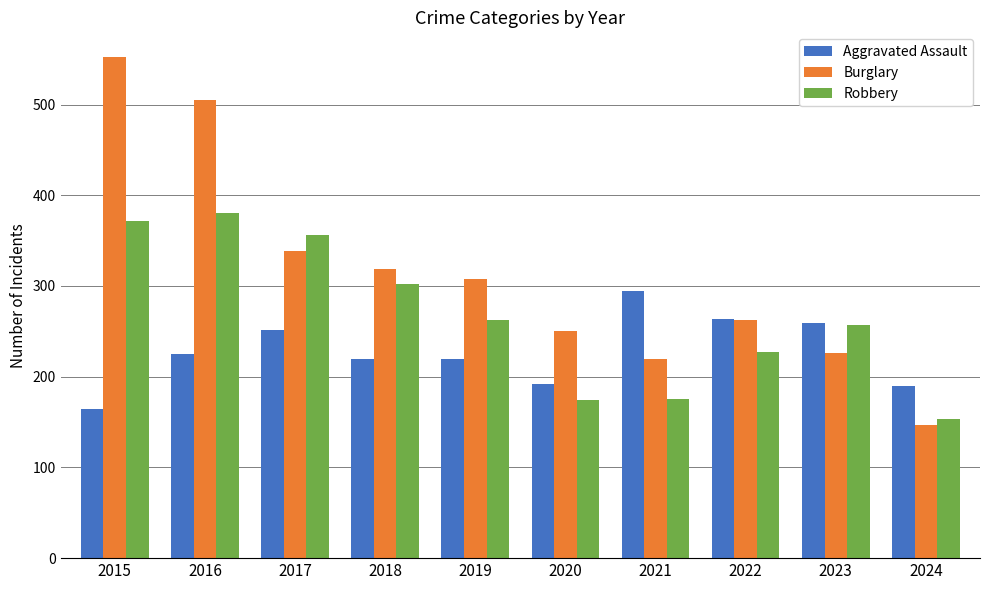

Read the Aggravated Assault value at 2017.

251